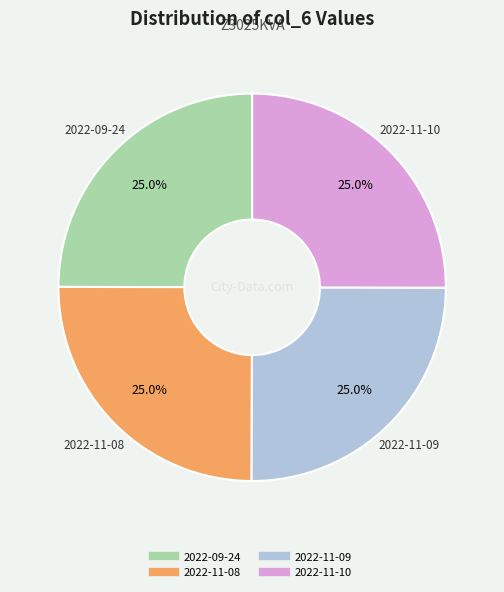

Combined, what portion of the pie is 2022-09-24 and 2022-11-09?

50.0%